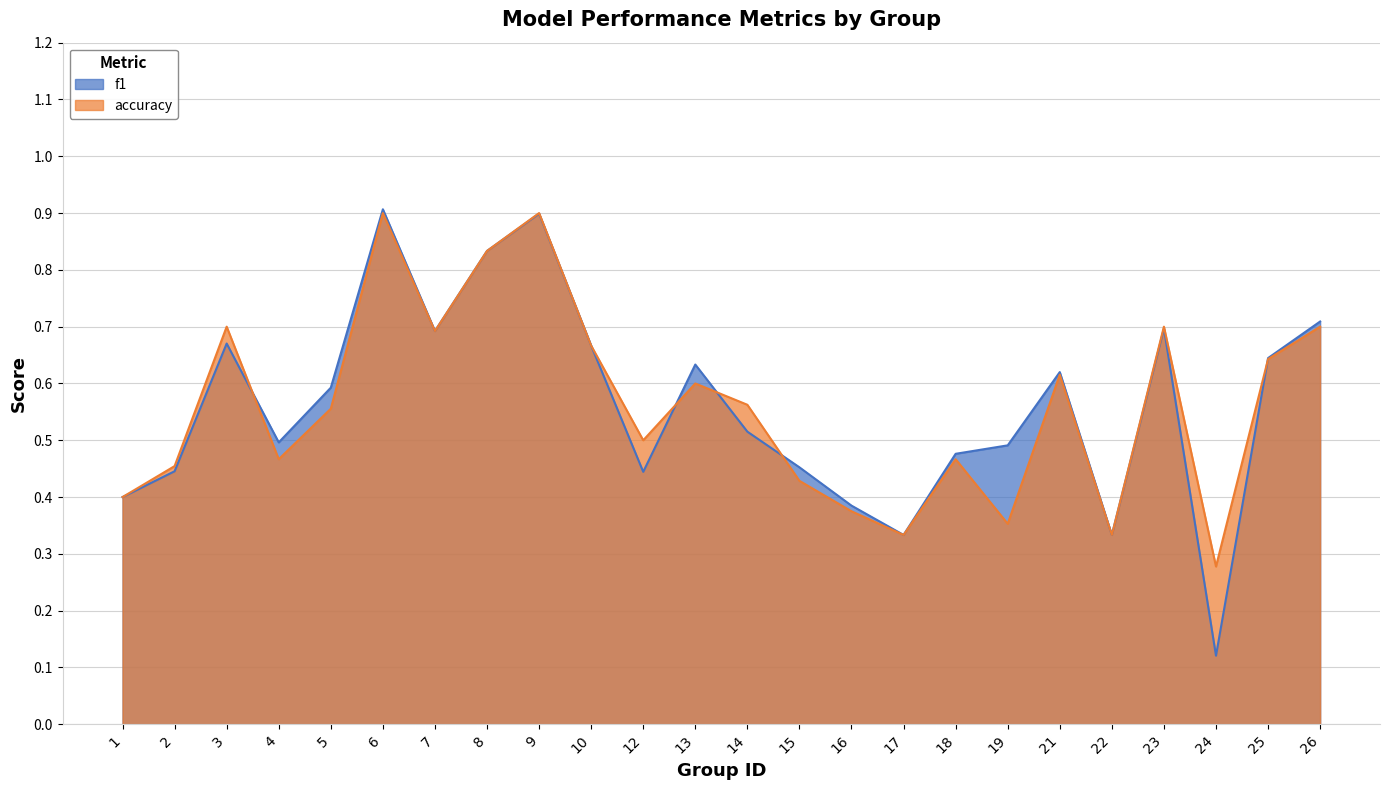

List the series in order of their peak value, lowest first.

accuracy, f1